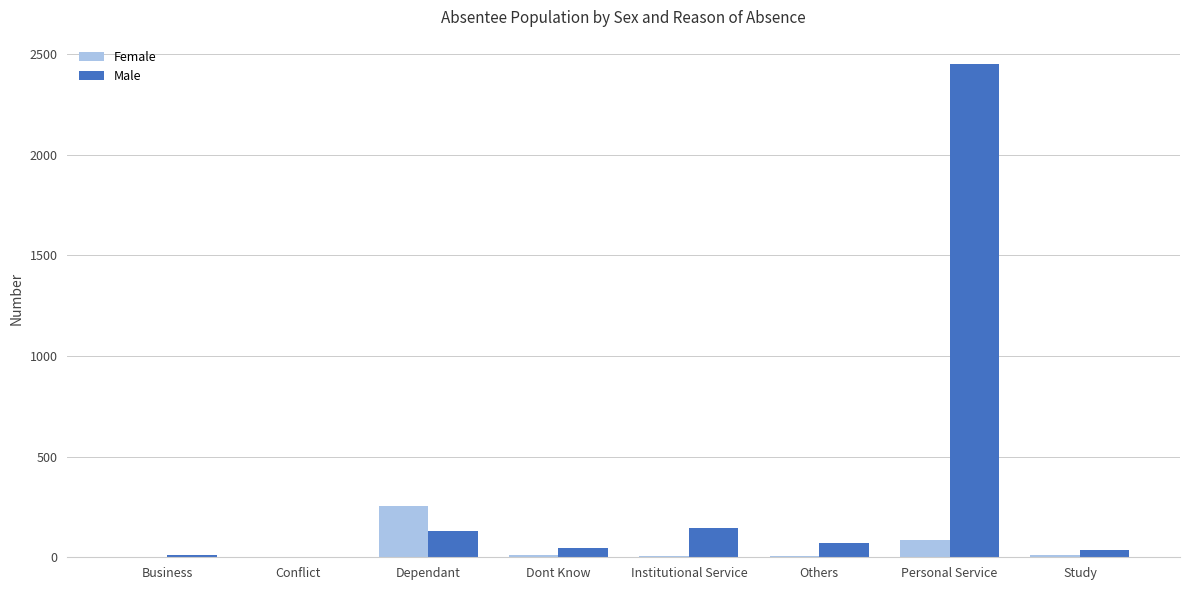

Is the value of Male at Others greater than the value of Female at Dependant?

No